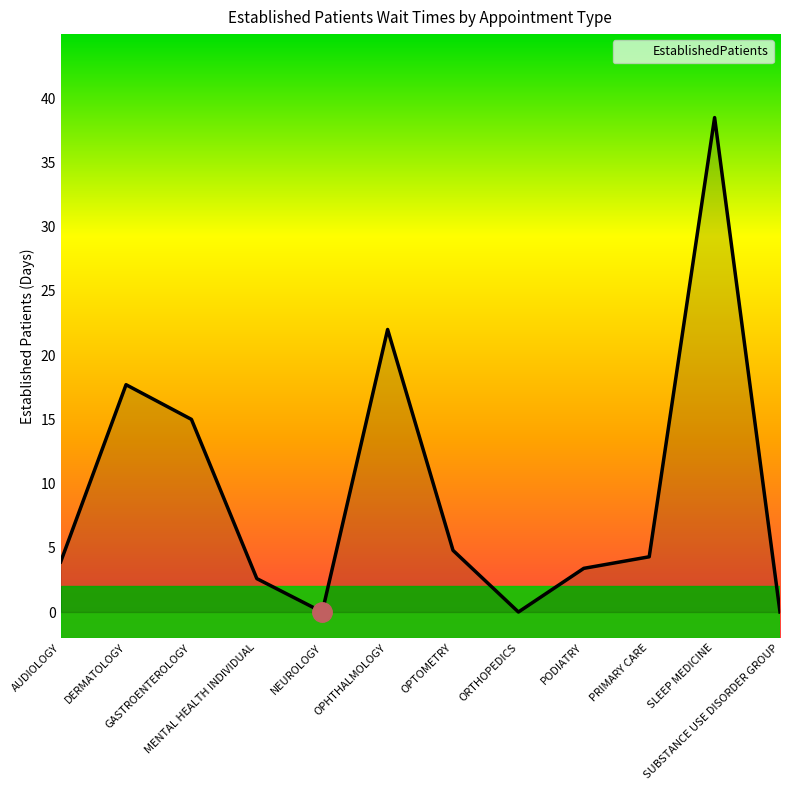

What is the maximum value shown in the chart?

38.5